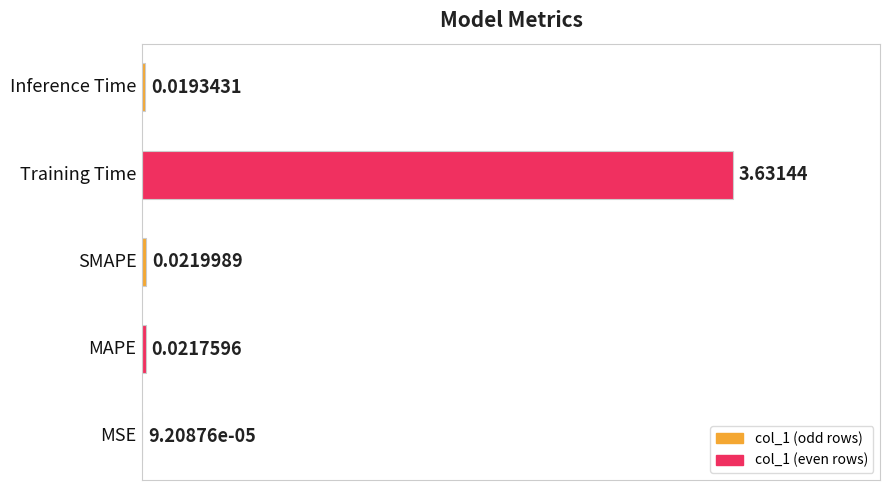

What is the sum of all values?

3.7